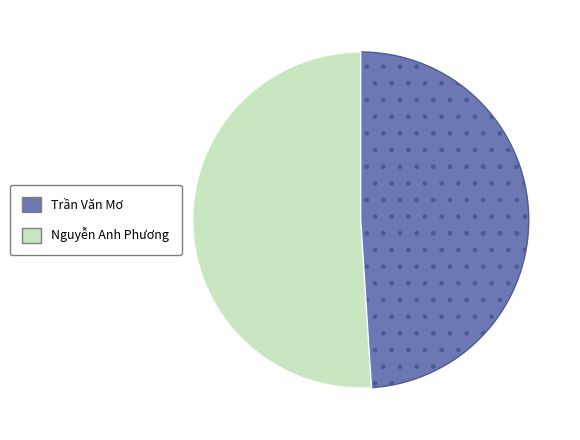

Which category has the biggest portion of the pie?

Nguyễn Anh Phương